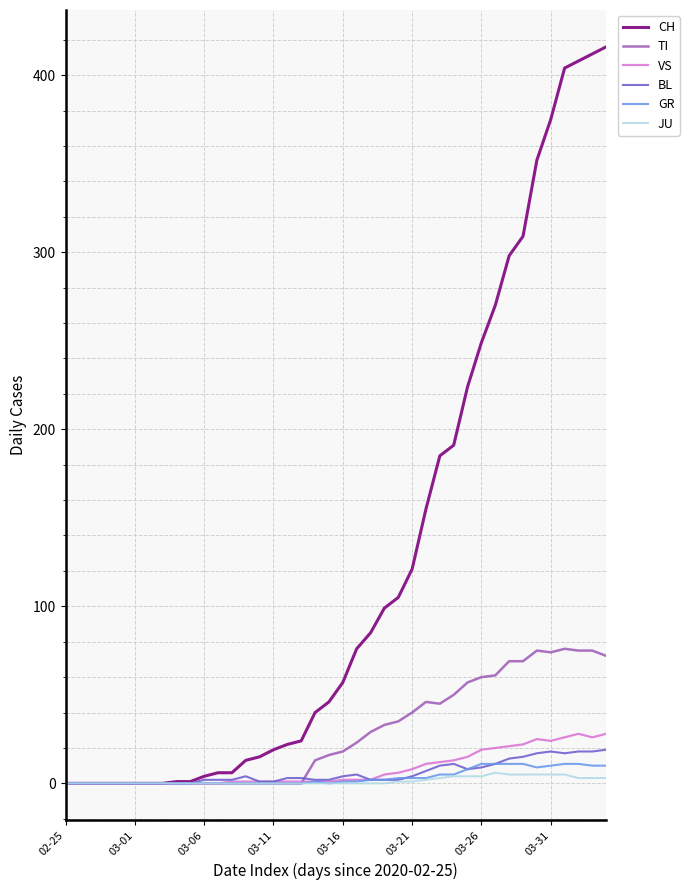

Which series has the largest range (max minus min)?

CH